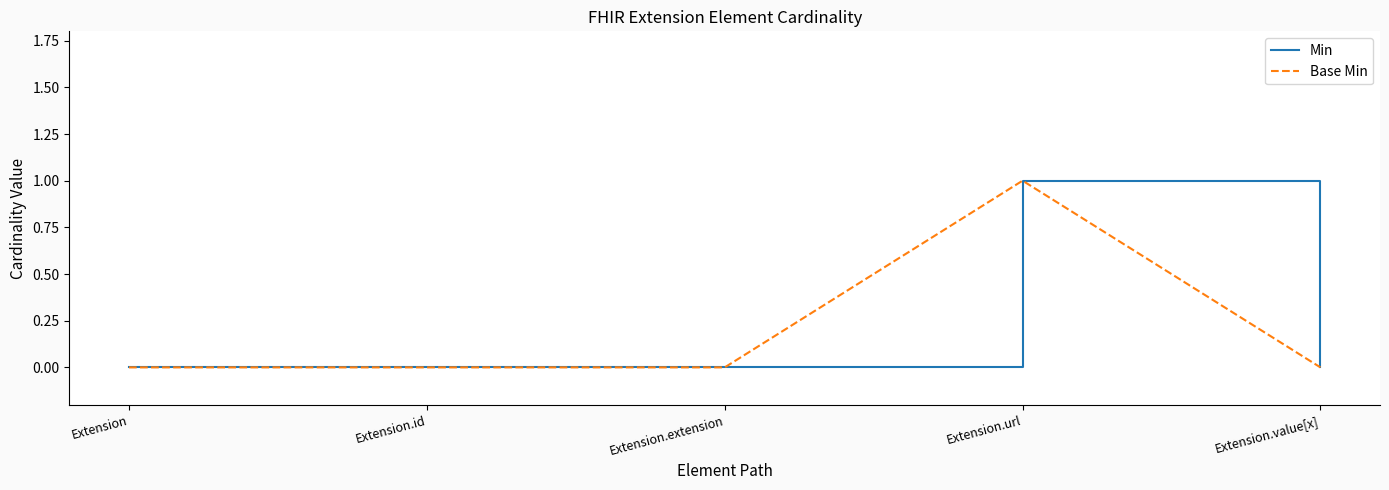

Which series has the largest total across all categories?

Min